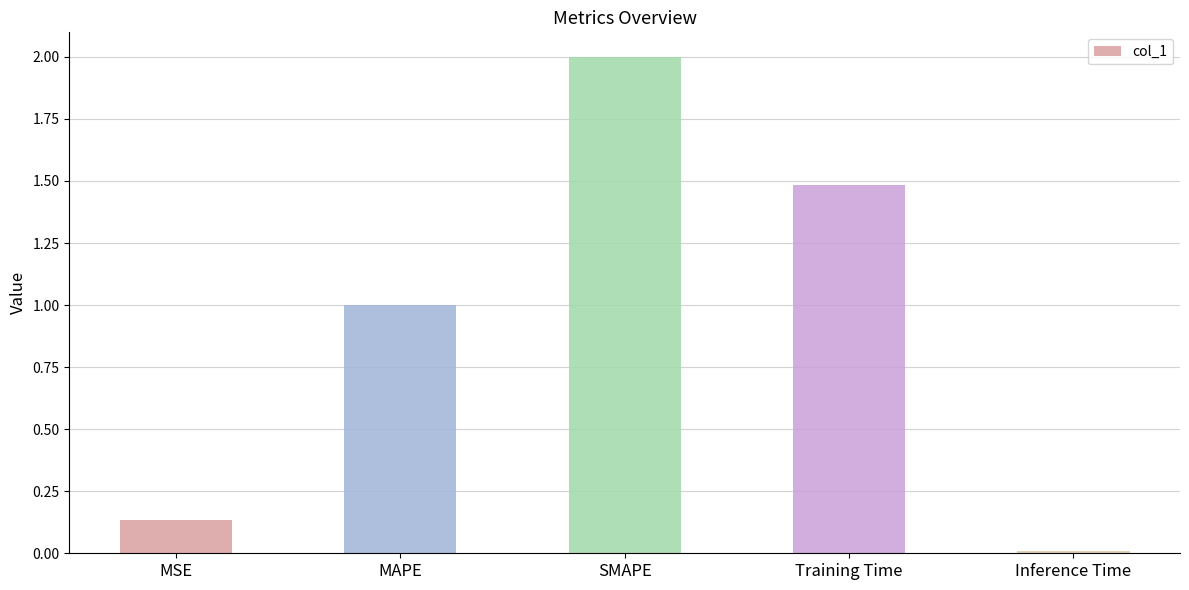

What is the change in value from MAPE to SMAPE?

+1.0